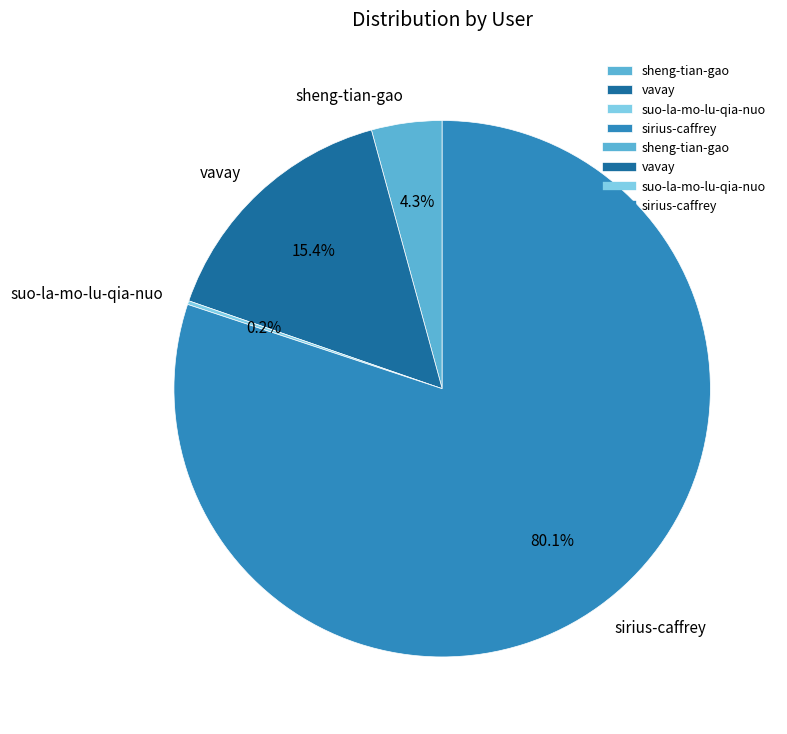

Do vavay and sirius-caffrey together represent more than half of the pie?

Yes